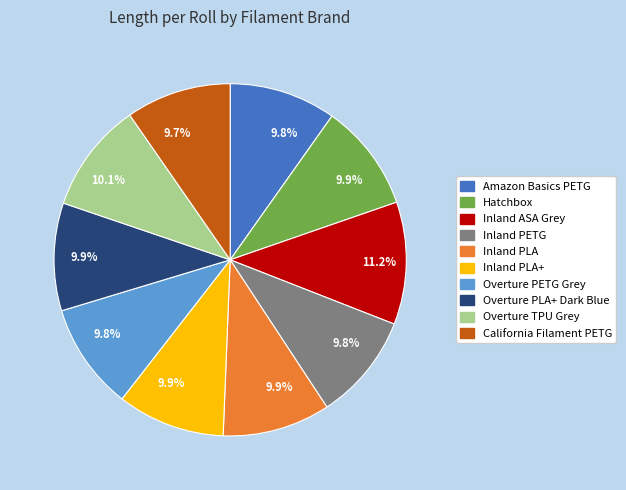

Which category has the biggest portion of the pie?

Inland ASA Grey